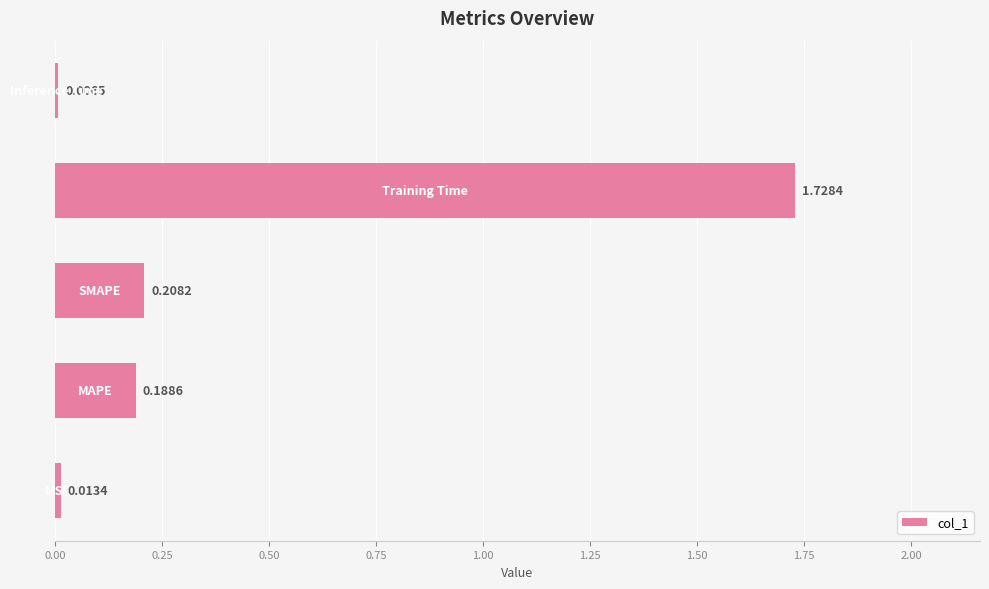

What is the sum of all values?

2.1